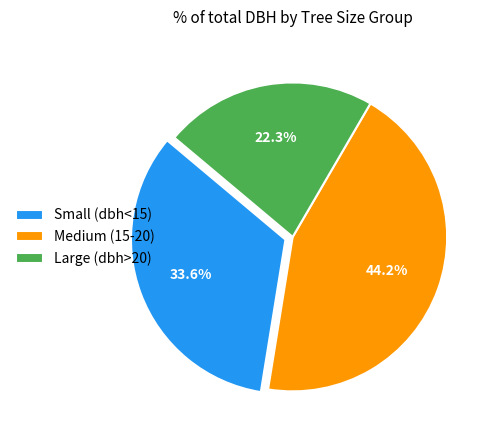

To the nearest percent, what is the average slice percentage?

33%